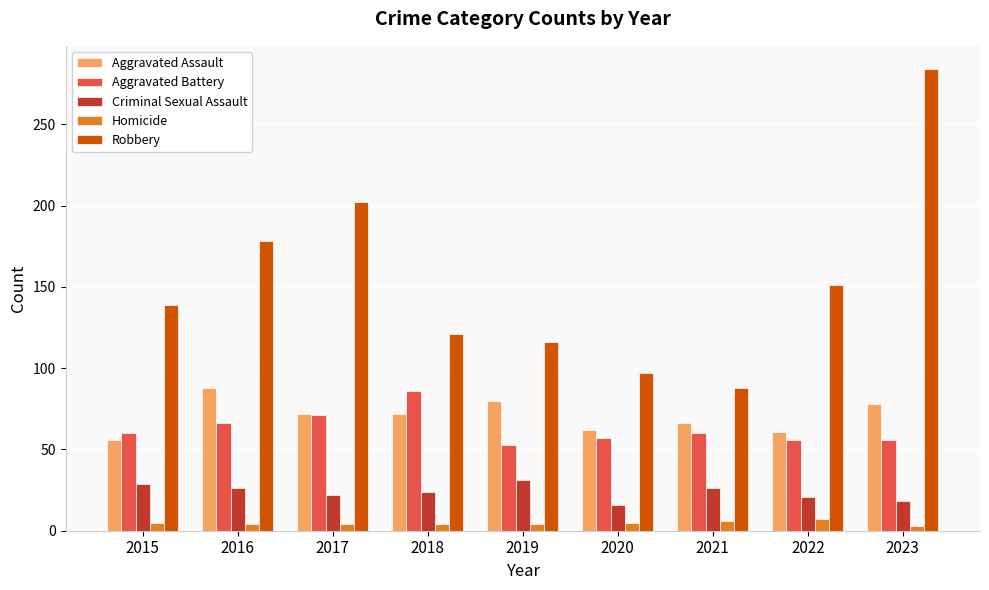

What is the value of the Robbery bar at the 1st from the left?

139